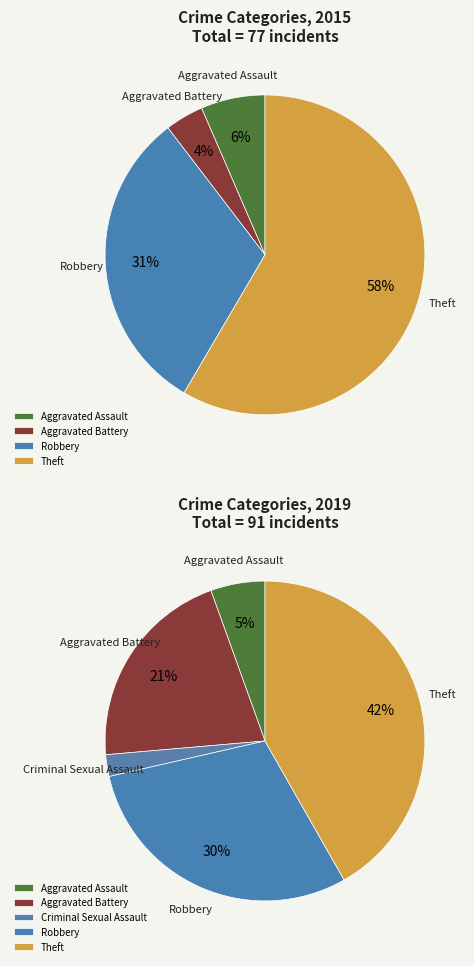

The 6 slice represents 48% of the pie. True or false?

False